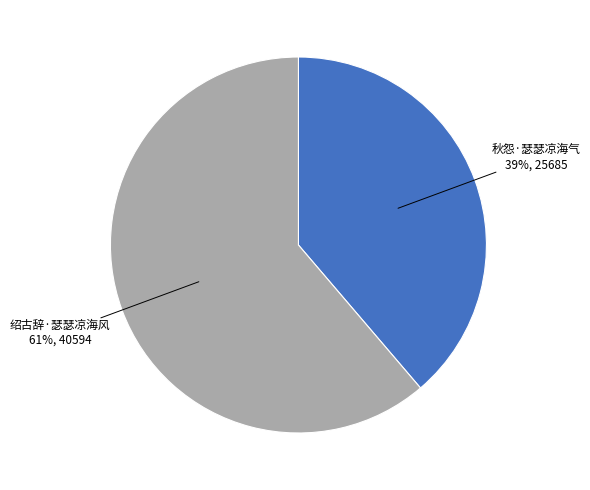

To the nearest percent, what is the difference between the largest and smallest slice percentages?

22%